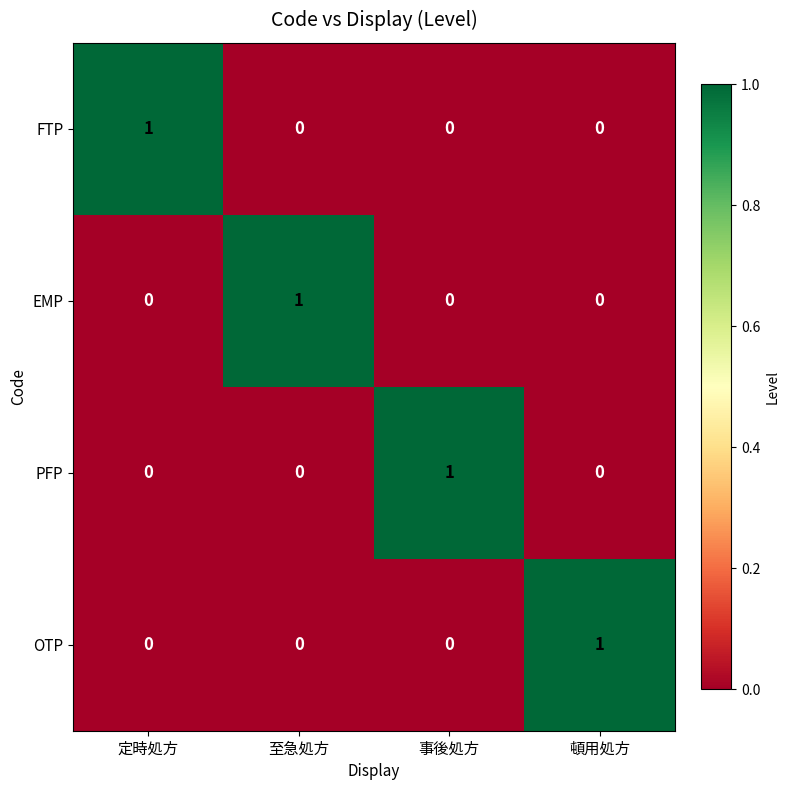

Is the value of EMP at 至急処方 greater than the value of PFP at 頓用処方?

Yes